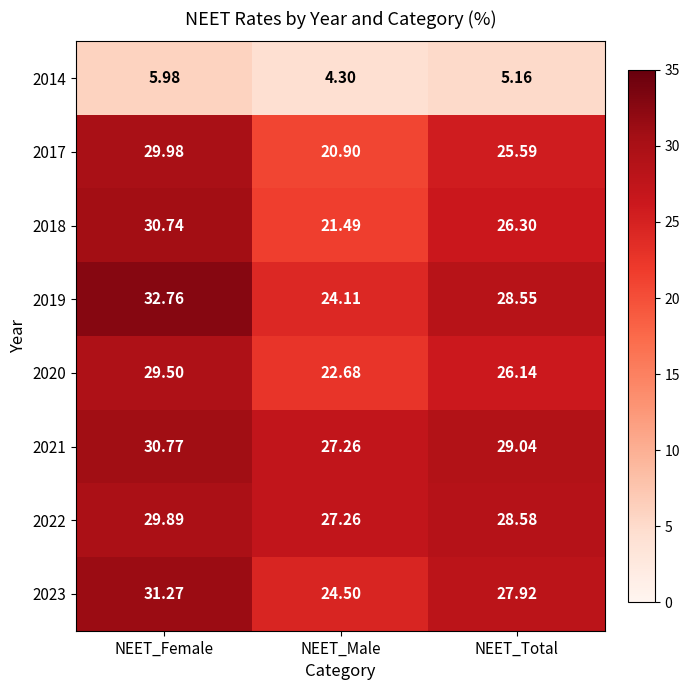

Which series has the largest total across all categories?

2021